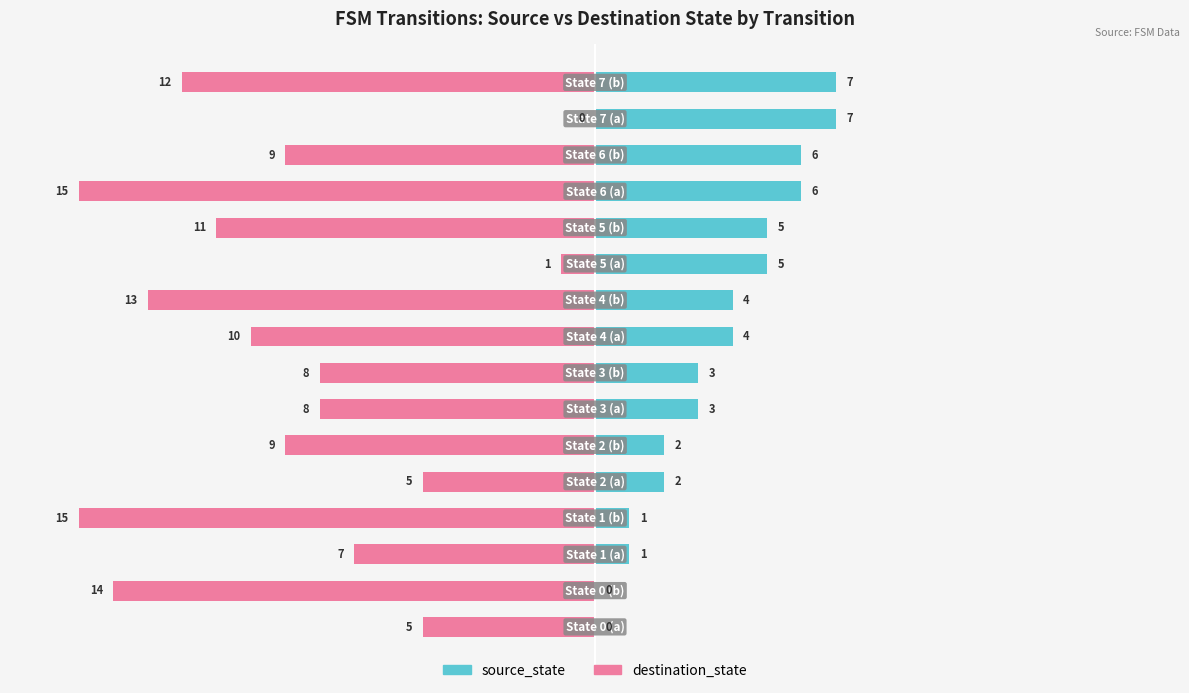

At how many categories does at least one series exceed -7?

16